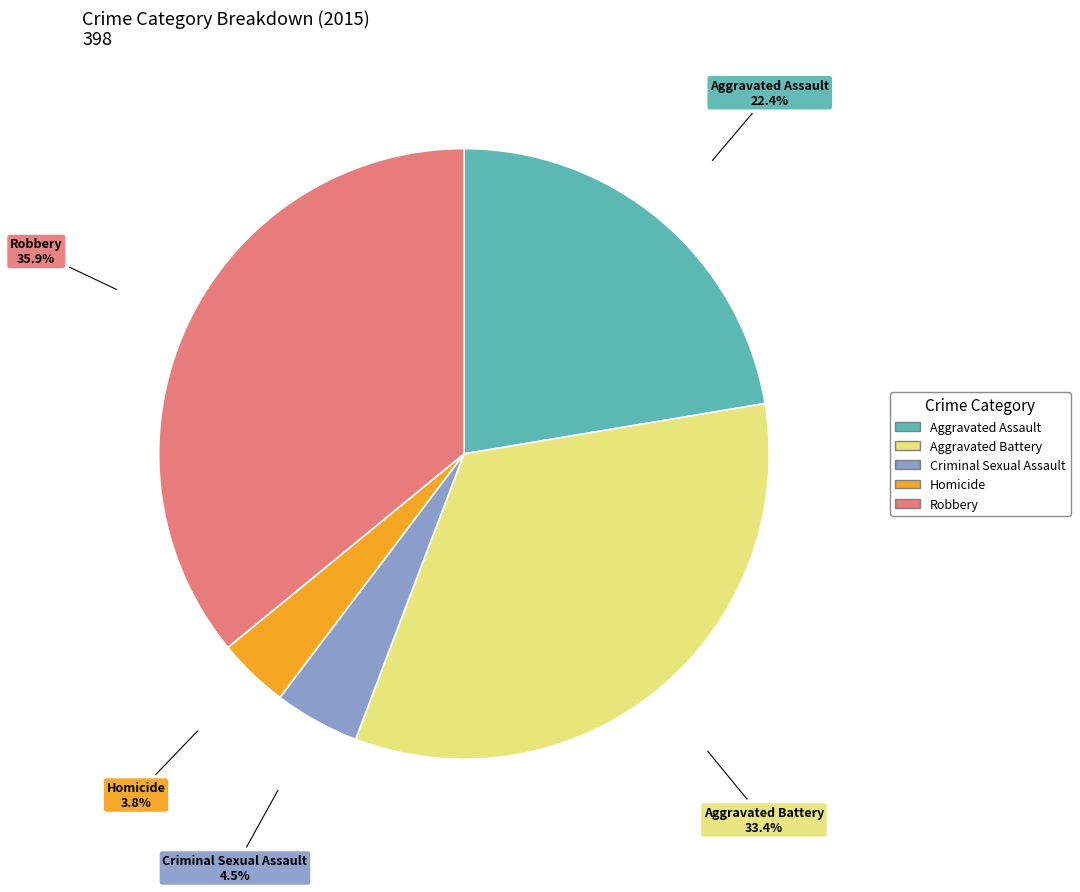

How many slices are in this pie chart?

5